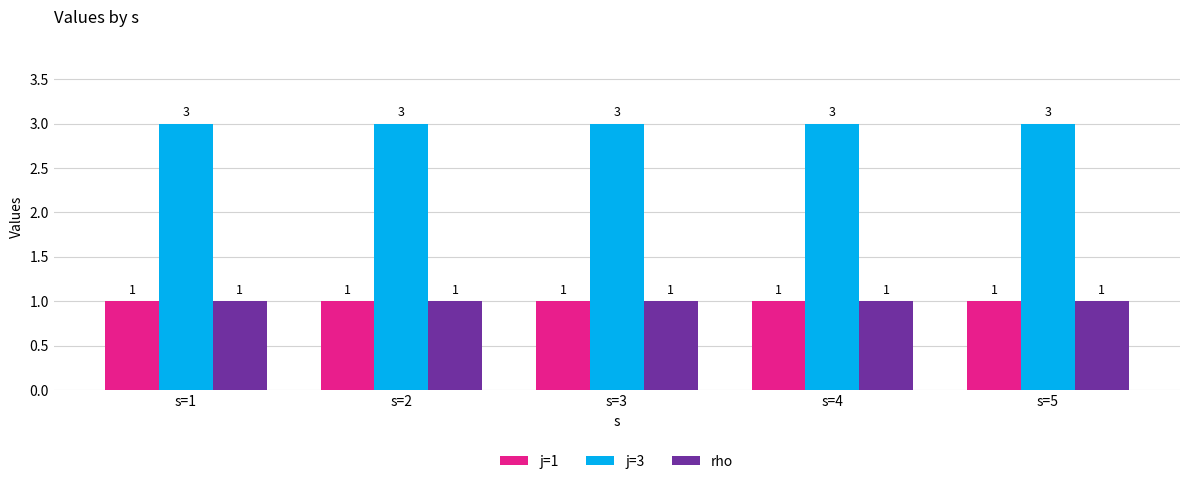

Reading left to right, transcribe all the data shown in this chart.

j=1: s=1=1	s=2=1	s=3=1	s=4=1	s=5=1
j=3: s=1=3	s=2=3	s=3=3	s=4=3	s=5=3
rho: s=1=1	s=2=1	s=3=1	s=4=1	s=5=1